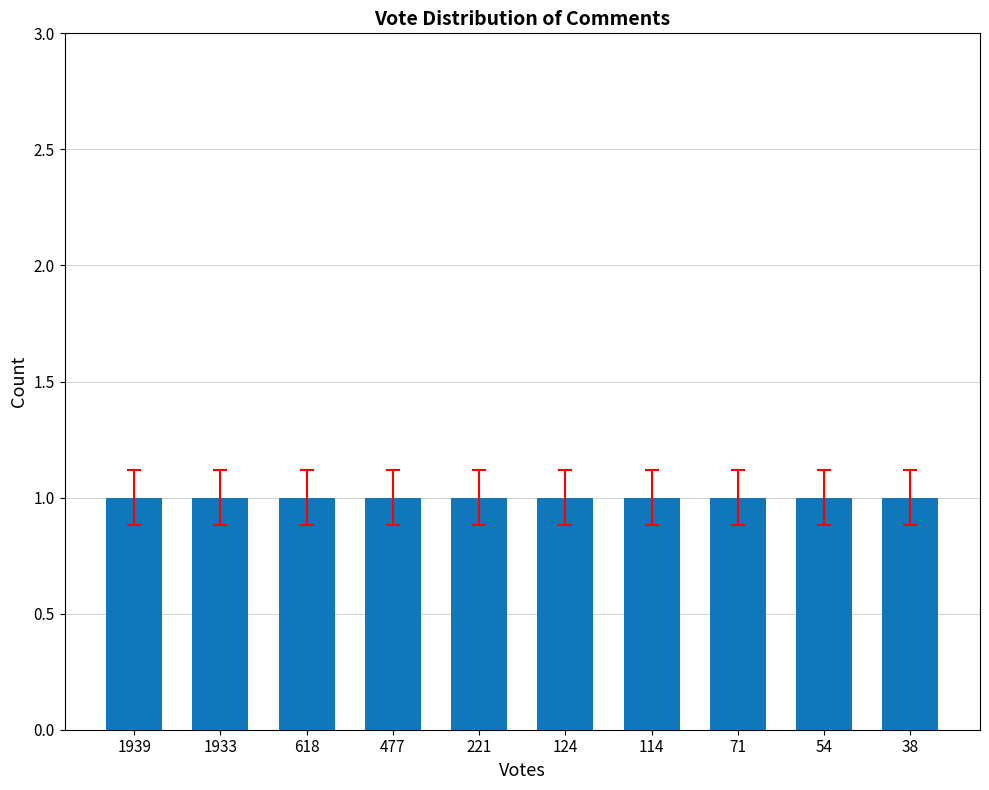

The value at 30 is 3. True or false?

False